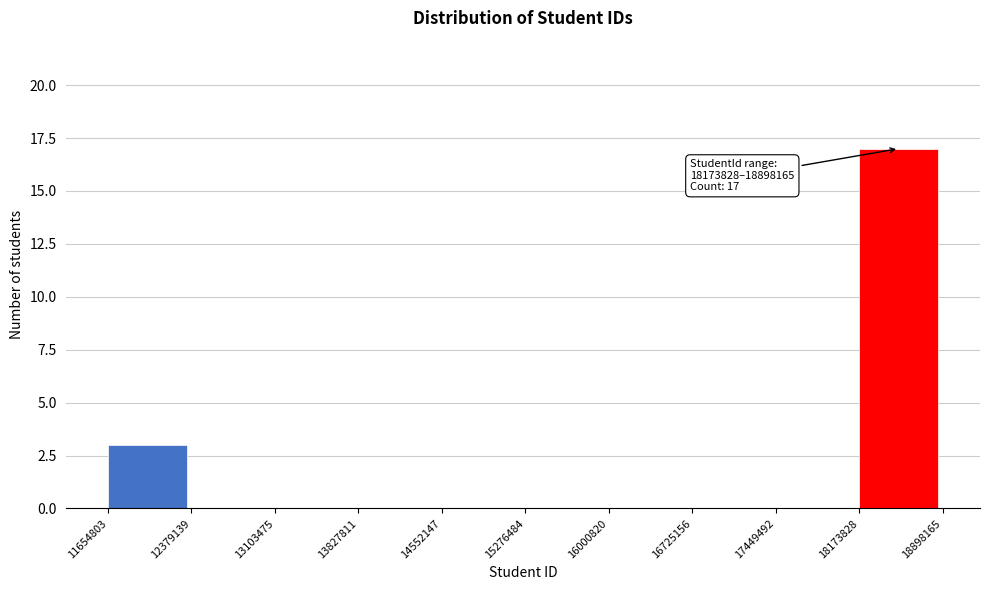

Over which range of the x-axis is the bar tallest?

18173828 to 18898165